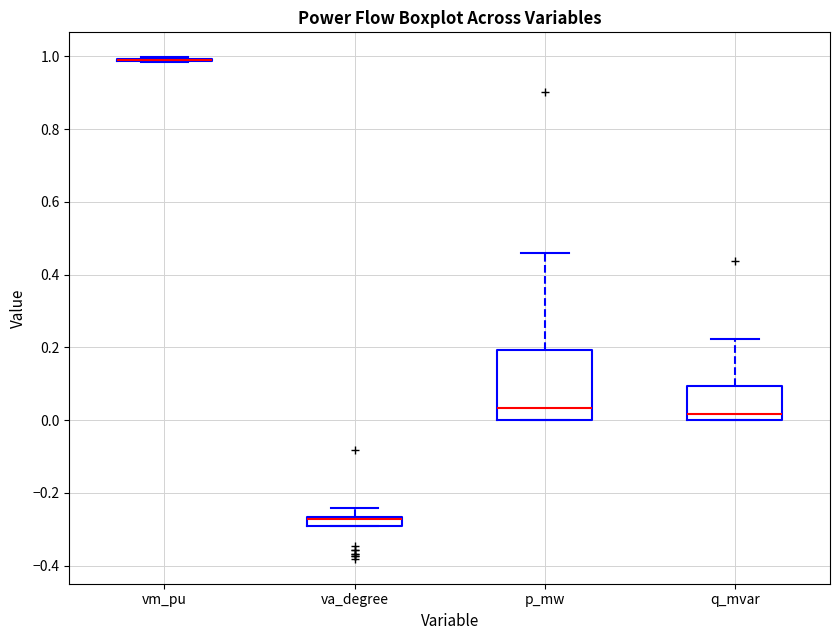

Where does the upper whisker of the box for p_mw end on the y-axis? The values are not printed on the chart, so give them approximately, as read against the axis.

0.46